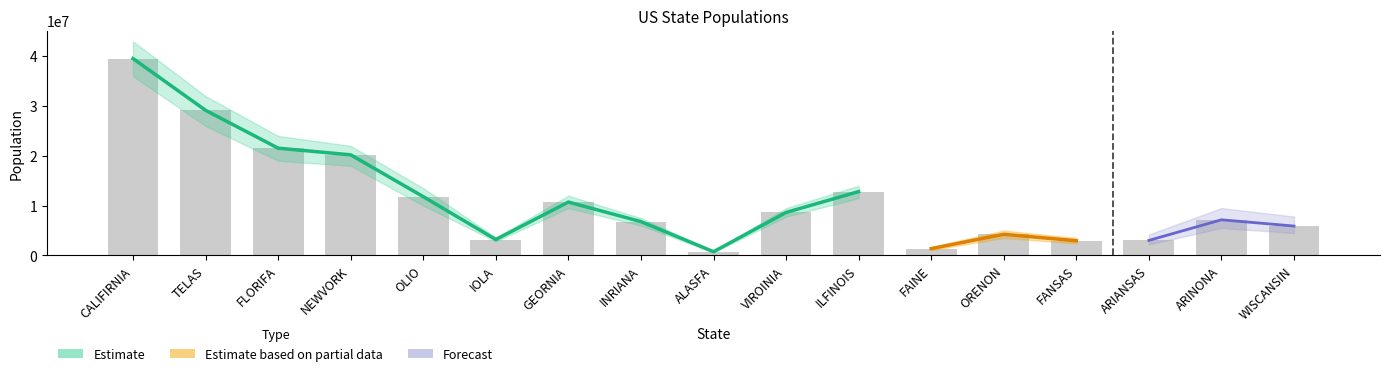

What is the label of the 9th bar from the left?

ALASFA